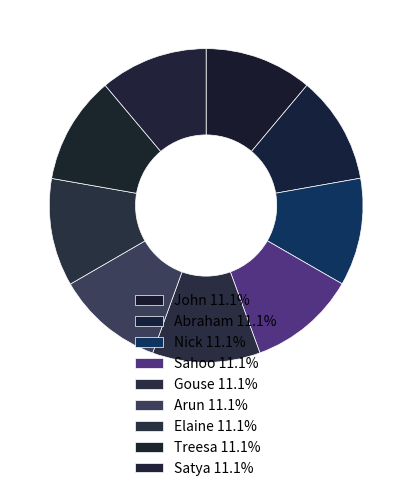

Which slice is the smallest?

John